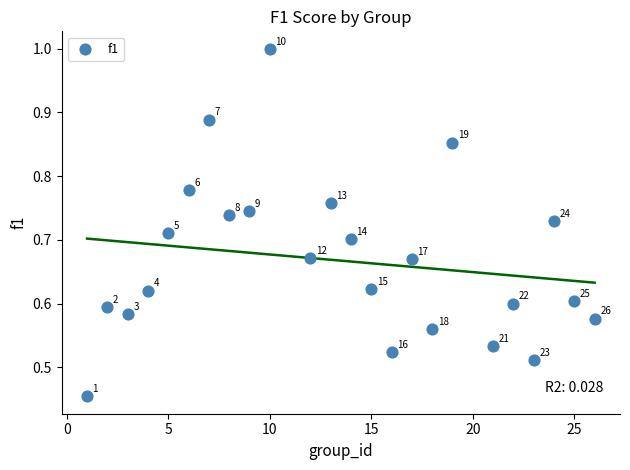

What is the range of X values (max minus min)?

25.0